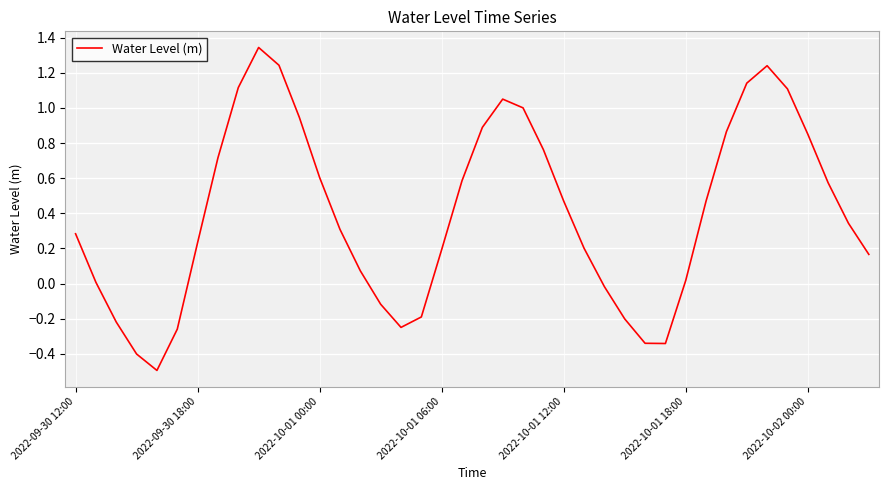

What is the smallest value displayed?

-0.5